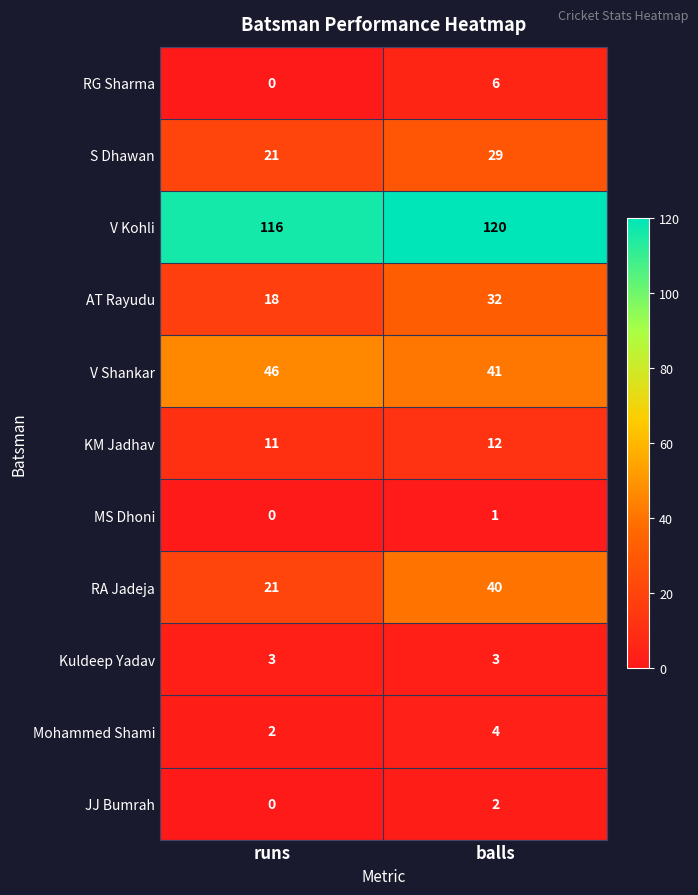

What is the spread (max minus min) of values at runs?

116